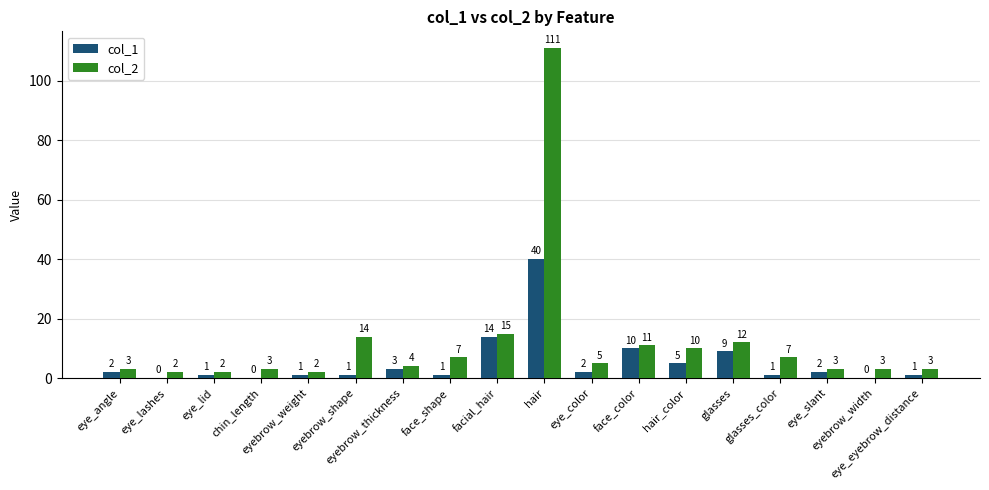

How many groups of bars are there?

18